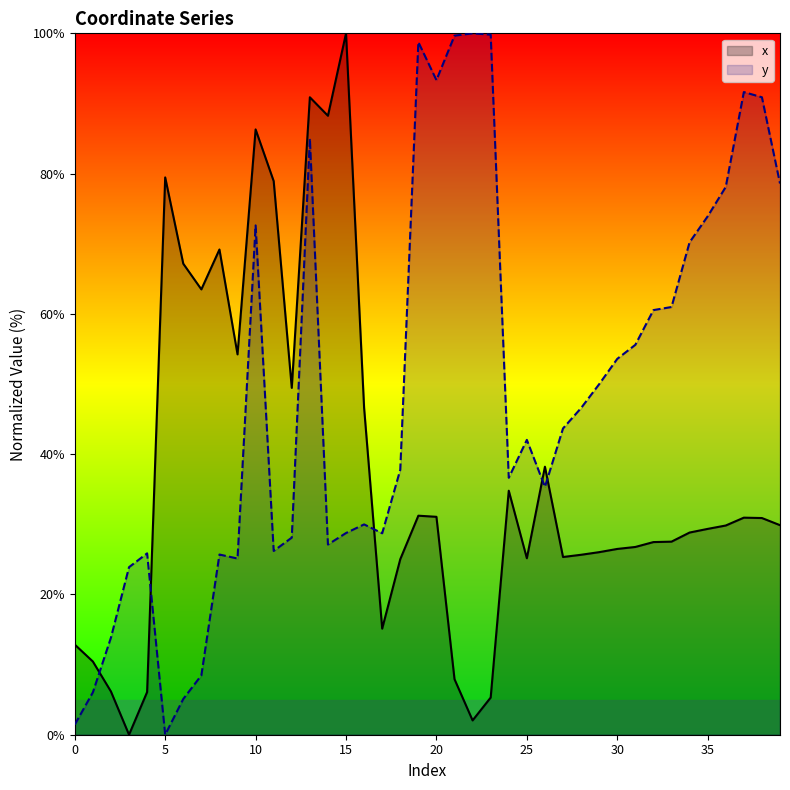

What is the sum of the y values at 11 and 26?

61.5